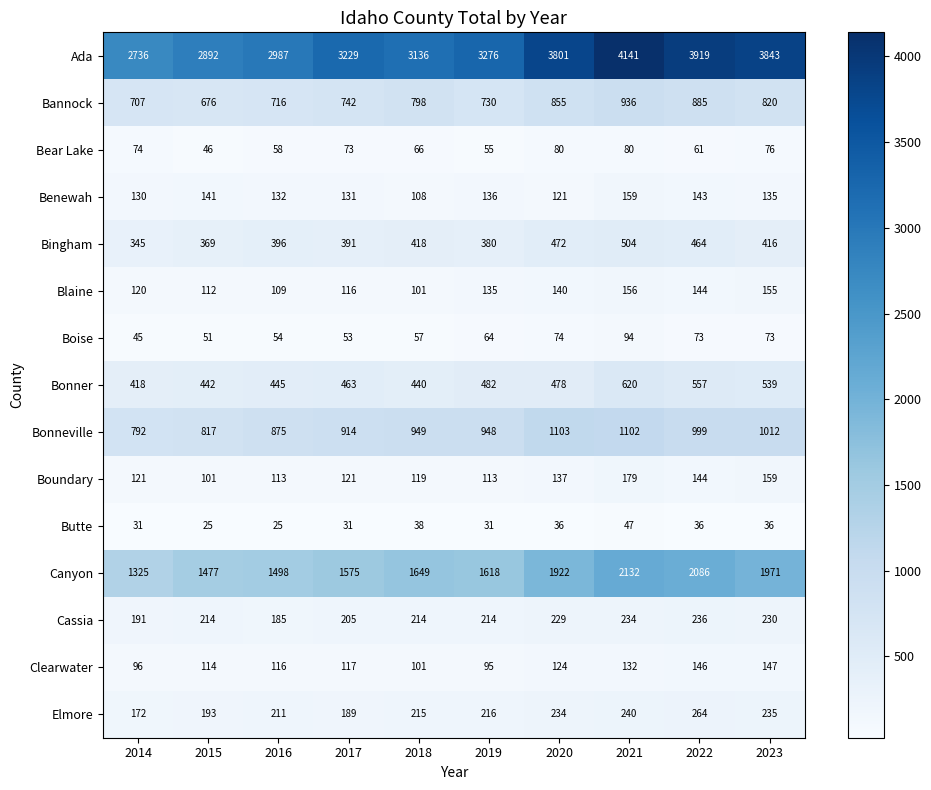

Is it true that Canyon equals 2354 at 2015?

False